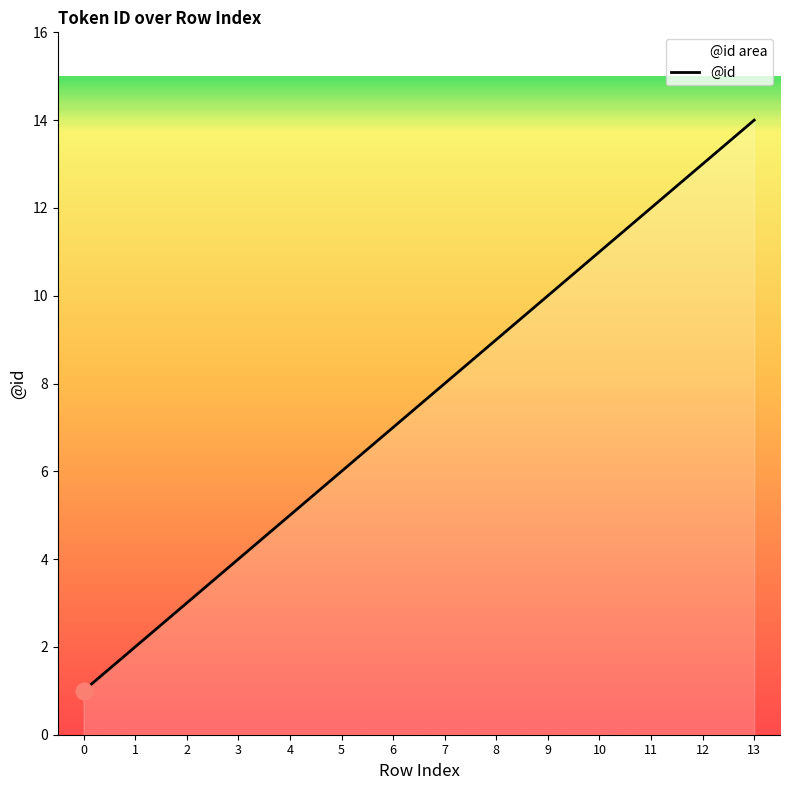

Where does the data first go above 8?

8